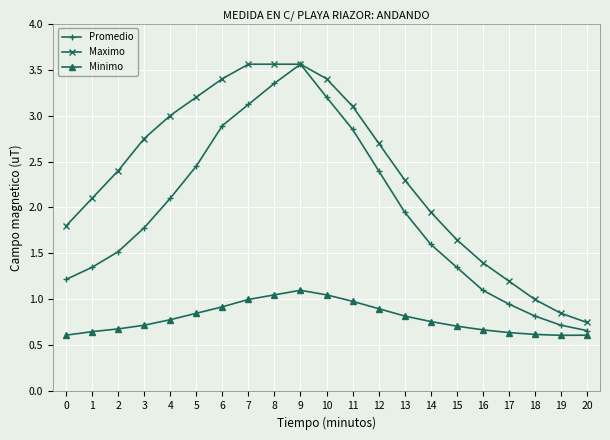

In Promedio, how many points are higher than both neighbors (excluding endpoints)?

1